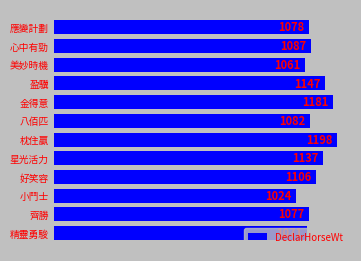

How many data points are less than 1087?

6